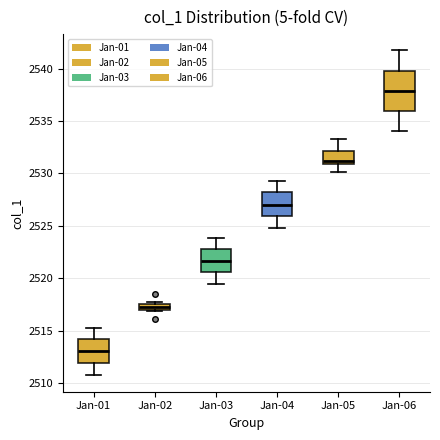

Which box is the tallest, from its lower edge to its upper edge?

Jan-06